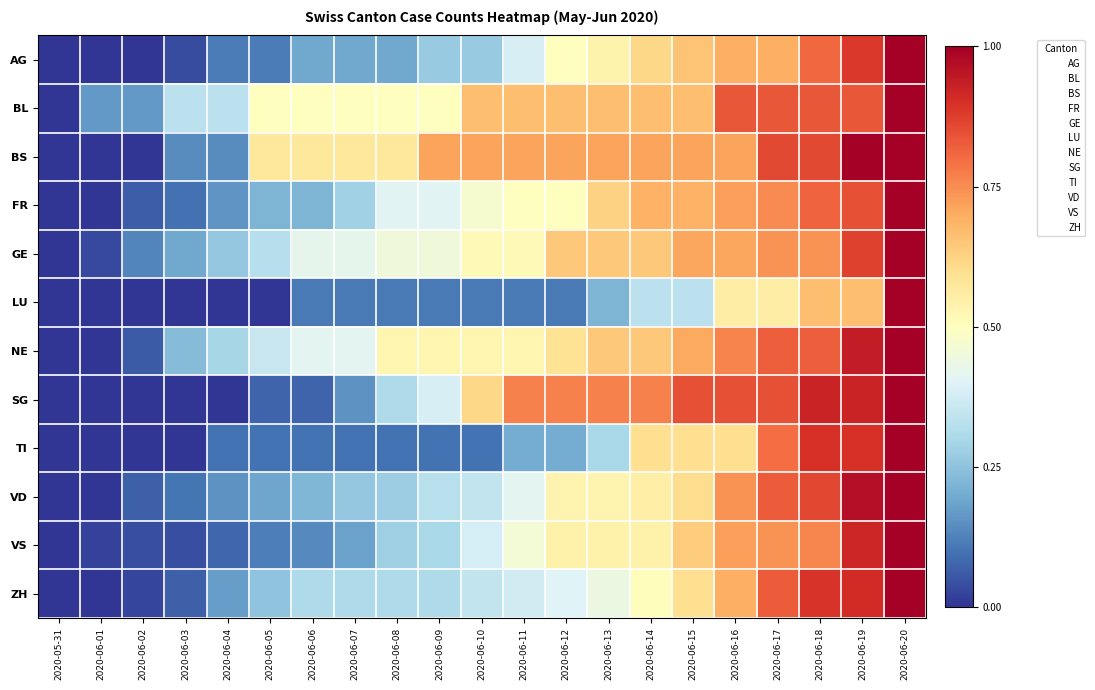

Reading left to right, extract all data points from this chart.

AG: 2020-05-31=0.0	2020-06-01=0.0	2020-06-02=0.0	2020-06-03=0.0	2020-06-04=0.1	2020-06-05=0.1	2020-06-06=0.2	2020-06-07=0.2	2020-06-08=0.2	2020-06-09=0.3	2020-06-10=0.3	2020-06-11=0.4	2020-06-12=0.5	2020-06-13=0.5	2020-06-14=0.6	2020-06-15=0.7	2020-06-16=0.7	2020-06-17=0.7	2020-06-18=0.8	2020-06-19=0.9	2020-06-20=1.0
BL: 2020-05-31=0.0	2020-06-01=0.2	2020-06-02=0.2	2020-06-03=0.3	2020-06-04=0.3	2020-06-05=0.5	2020-06-06=0.5	2020-06-07=0.5	2020-06-08=0.5	2020-06-09=0.5	2020-06-10=0.7	2020-06-11=0.7	2020-06-12=0.7	2020-06-13=0.7	2020-06-14=0.7	2020-06-15=0.7	2020-06-16=0.8	2020-06-17=0.8	2020-06-18=0.8	2020-06-19=0.8	2020-06-20=1.0
BS: 2020-05-31=0.0	2020-06-01=0.0	2020-06-02=0.0	2020-06-03=0.1	2020-06-04=0.1	2020-06-05=0.6	2020-06-06=0.6	2020-06-07=0.6	2020-06-08=0.6	2020-06-09=0.7	2020-06-10=0.7	2020-06-11=0.7	2020-06-12=0.7	2020-06-13=0.7	2020-06-14=0.7	2020-06-15=0.7	2020-06-16=0.7	2020-06-17=0.9	2020-06-18=0.9	2020-06-19=1.0	2020-06-20=1.0
FR: 2020-05-31=0.0	2020-06-01=0.0	2020-06-02=0.1	2020-06-03=0.1	2020-06-04=0.2	2020-06-05=0.2	2020-06-06=0.2	2020-06-07=0.3	2020-06-08=0.4	2020-06-09=0.4	2020-06-10=0.5	2020-06-11=0.5	2020-06-12=0.5	2020-06-13=0.6	2020-06-14=0.7	2020-06-15=0.7	2020-06-16=0.7	2020-06-17=0.8	2020-06-18=0.8	2020-06-19=0.8	2020-06-20=1.0
GE: 2020-05-31=0.0	2020-06-01=0.0	2020-06-02=0.1	2020-06-03=0.2	2020-06-04=0.3	2020-06-05=0.3	2020-06-06=0.4	2020-06-07=0.4	2020-06-08=0.5	2020-06-09=0.5	2020-06-10=0.5	2020-06-11=0.5	2020-06-12=0.6	2020-06-13=0.6	2020-06-14=0.6	2020-06-15=0.7	2020-06-16=0.7	2020-06-17=0.7	2020-06-18=0.7	2020-06-19=0.9	2020-06-20=1.0
LU: 2020-05-31=0.0	2020-06-01=0.0	2020-06-02=0.0	2020-06-03=0.0	2020-06-04=0.0	2020-06-05=0.0	2020-06-06=0.1	2020-06-07=0.1	2020-06-08=0.1	2020-06-09=0.1	2020-06-10=0.1	2020-06-11=0.1	2020-06-12=0.1	2020-06-13=0.2	2020-06-14=0.3	2020-06-15=0.3	2020-06-16=0.6	2020-06-17=0.6	2020-06-18=0.7	2020-06-19=0.7	2020-06-20=1.0
NE: 2020-05-31=0.0	2020-06-01=0.0	2020-06-02=0.1	2020-06-03=0.2	2020-06-04=0.3	2020-06-05=0.4	2020-06-06=0.4	2020-06-07=0.4	2020-06-08=0.5	2020-06-09=0.5	2020-06-10=0.5	2020-06-11=0.5	2020-06-12=0.6	2020-06-13=0.6	2020-06-14=0.6	2020-06-15=0.7	2020-06-16=0.8	2020-06-17=0.8	2020-06-18=0.8	2020-06-19=0.9	2020-06-20=1.0
SG: 2020-05-31=0.0	2020-06-01=0.0	2020-06-02=0.0	2020-06-03=0.0	2020-06-04=0.0	2020-06-05=0.1	2020-06-06=0.1	2020-06-07=0.2	2020-06-08=0.3	2020-06-09=0.4	2020-06-10=0.6	2020-06-11=0.8	2020-06-12=0.8	2020-06-13=0.8	2020-06-14=0.8	2020-06-15=0.8	2020-06-16=0.8	2020-06-17=0.8	2020-06-18=0.9	2020-06-19=0.9	2020-06-20=1.0
TI: 2020-05-31=0.0	2020-06-01=0.0	2020-06-02=0.0	2020-06-03=0.0	2020-06-04=0.1	2020-06-05=0.1	2020-06-06=0.1	2020-06-07=0.1	2020-06-08=0.1	2020-06-09=0.1	2020-06-10=0.1	2020-06-11=0.2	2020-06-12=0.2	2020-06-13=0.3	2020-06-14=0.6	2020-06-15=0.6	2020-06-16=0.6	2020-06-17=0.8	2020-06-18=0.9	2020-06-19=0.9	2020-06-20=1.0
VD: 2020-05-31=0.0	2020-06-01=0.0	2020-06-02=0.1	2020-06-03=0.1	2020-06-04=0.2	2020-06-05=0.2	2020-06-06=0.2	2020-06-07=0.3	2020-06-08=0.3	2020-06-09=0.3	2020-06-10=0.3	2020-06-11=0.4	2020-06-12=0.5	2020-06-13=0.5	2020-06-14=0.6	2020-06-15=0.6	2020-06-16=0.7	2020-06-17=0.8	2020-06-18=0.9	2020-06-19=1.0	2020-06-20=1.0
VS: 2020-05-31=0.0	2020-06-01=0.0	2020-06-02=0.0	2020-06-03=0.0	2020-06-04=0.1	2020-06-05=0.1	2020-06-06=0.1	2020-06-07=0.2	2020-06-08=0.3	2020-06-09=0.3	2020-06-10=0.4	2020-06-11=0.5	2020-06-12=0.5	2020-06-13=0.5	2020-06-14=0.5	2020-06-15=0.6	2020-06-16=0.7	2020-06-17=0.7	2020-06-18=0.8	2020-06-19=0.9	2020-06-20=1.0
ZH: 2020-05-31=0.0	2020-06-01=0.0	2020-06-02=0.0	2020-06-03=0.1	2020-06-04=0.2	2020-06-05=0.3	2020-06-06=0.3	2020-06-07=0.3	2020-06-08=0.3	2020-06-09=0.3	2020-06-10=0.3	2020-06-11=0.4	2020-06-12=0.4	2020-06-13=0.4	2020-06-14=0.5	2020-06-15=0.6	2020-06-16=0.7	2020-06-17=0.8	2020-06-18=0.9	2020-06-19=0.9	2020-06-20=1.0